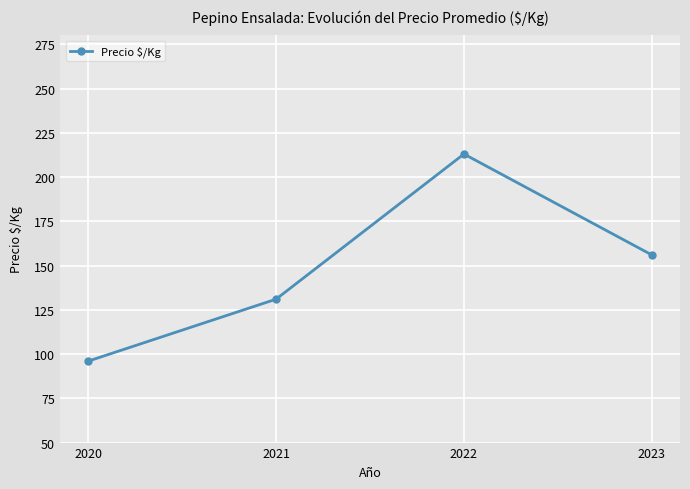

What is the change in value from 2020 to 2022?

+117